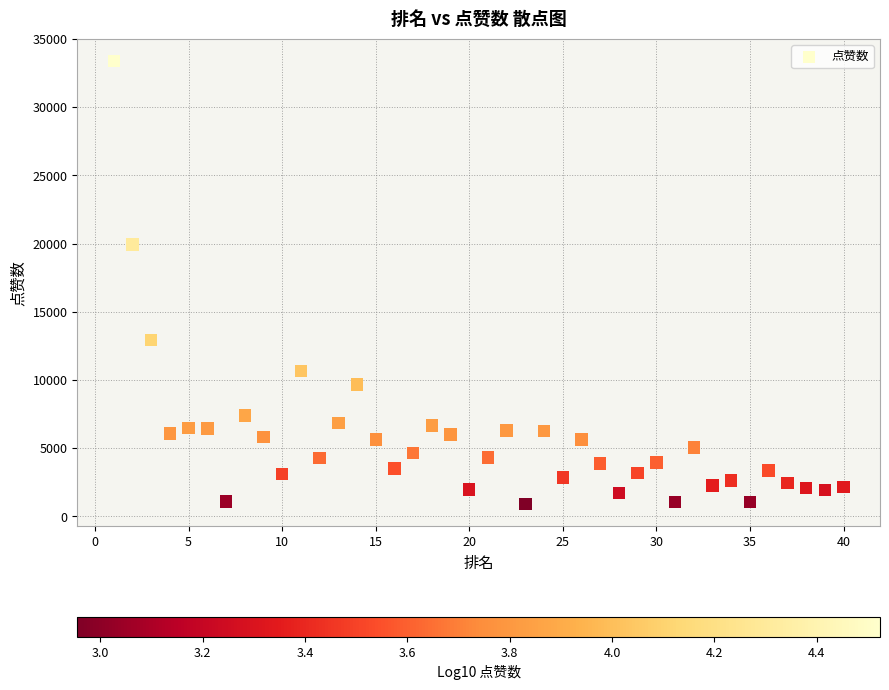

What is the range of X values (max minus min)?

39